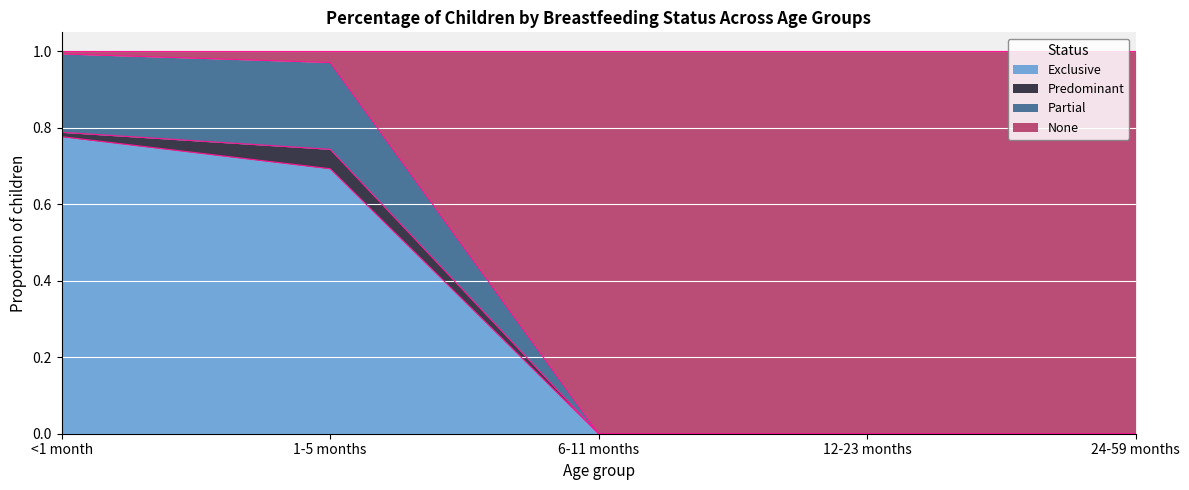

At which label does Exclusive reach its peak?

<1 month